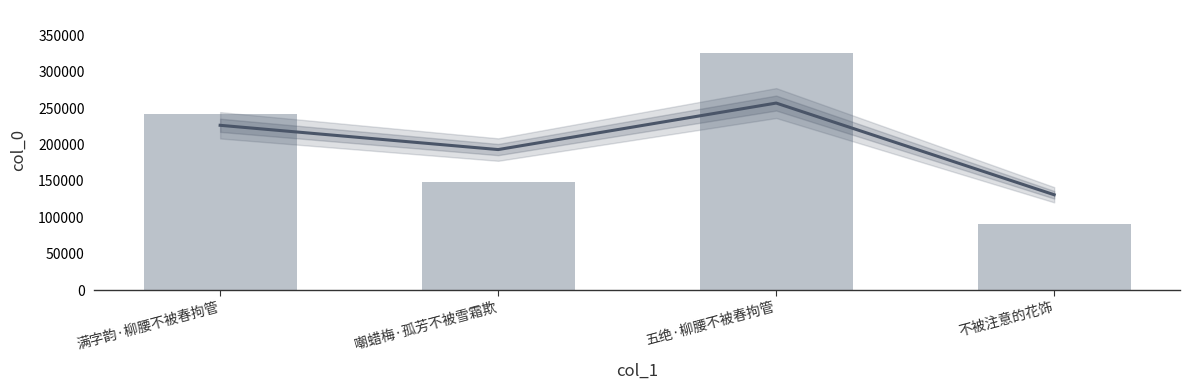

Reading right to left, what are all the values shown in this chart?

91406	326420	147966	242214